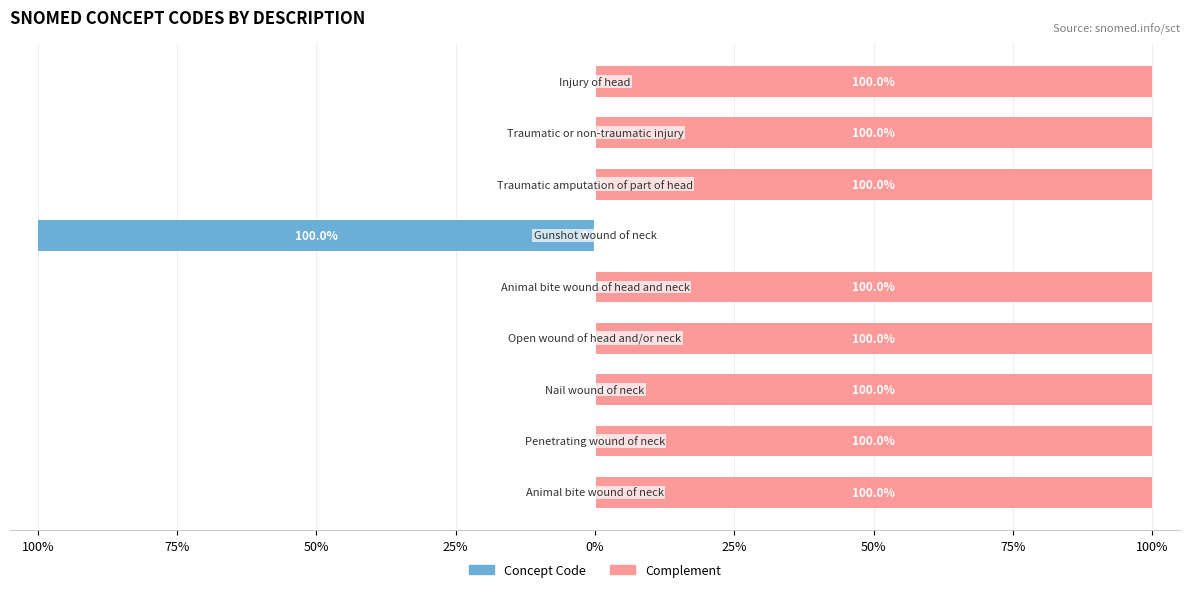

Is it true that Complement equals 100 at 0%?

True